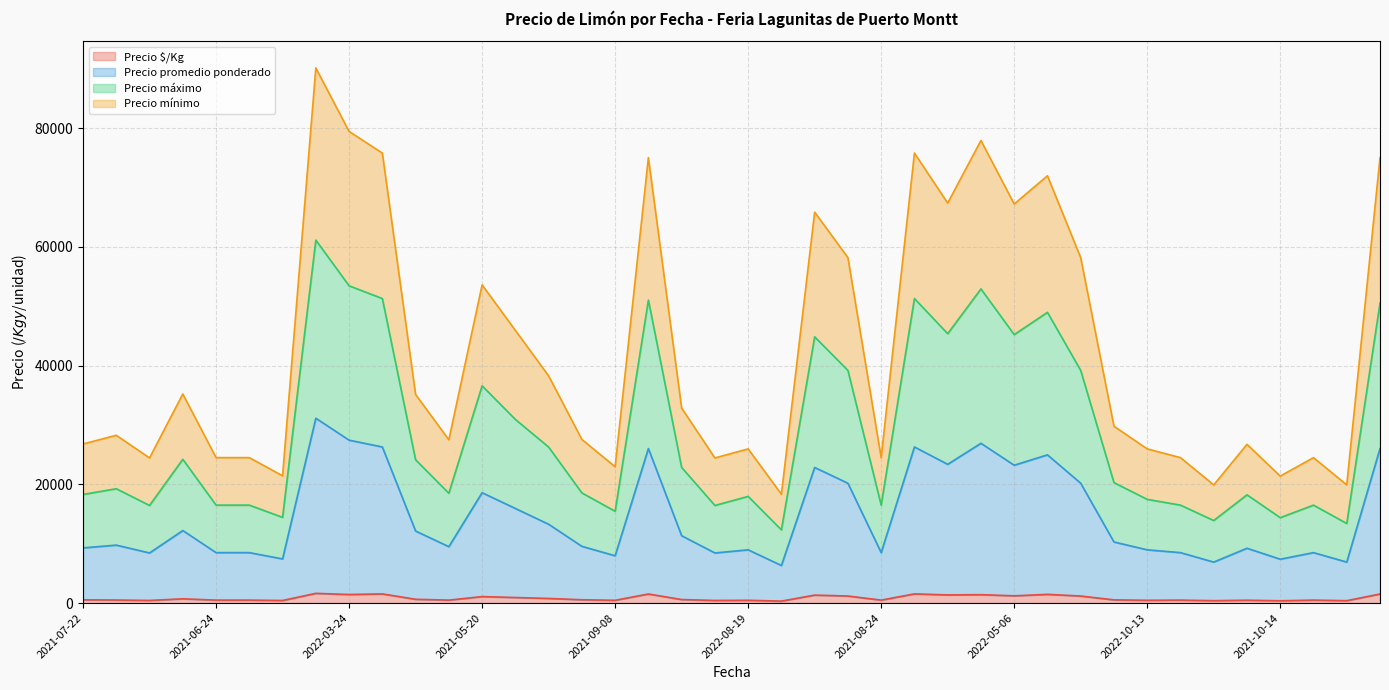

What is the label of the 7th point from the right?

2021-07-30